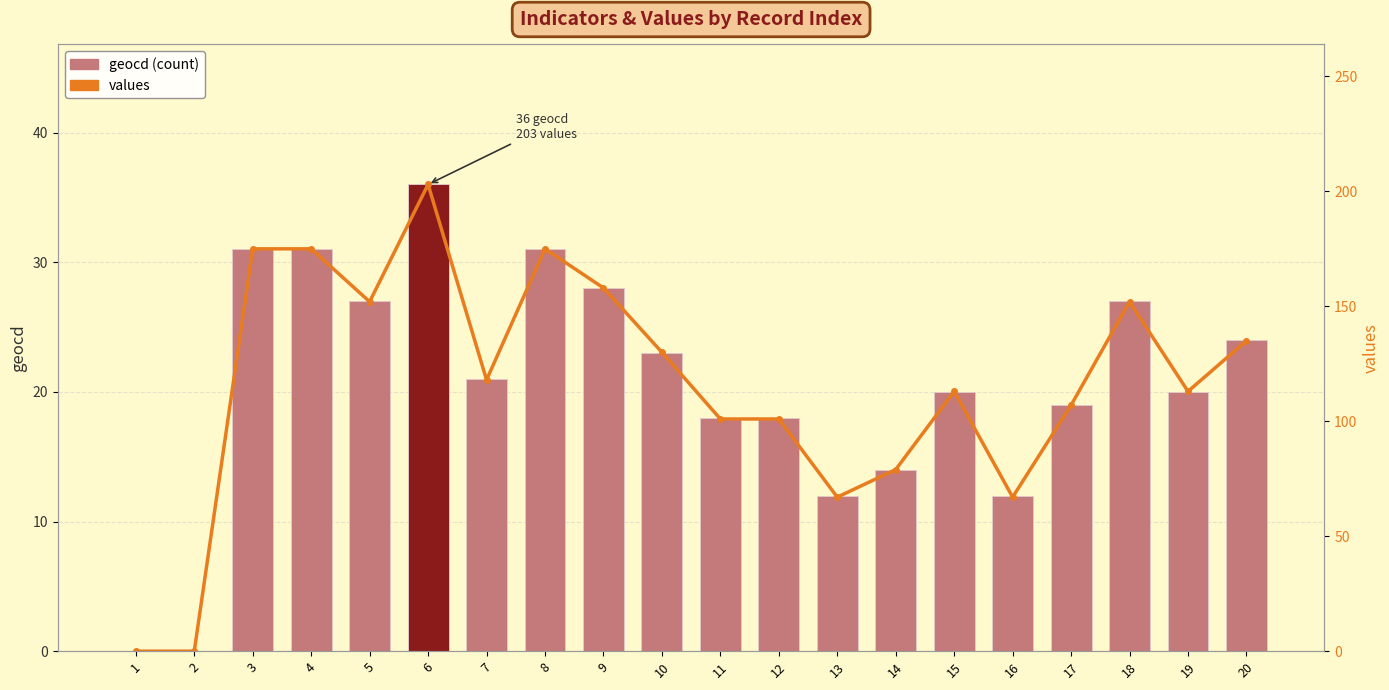

What is the average value of the values series?

116